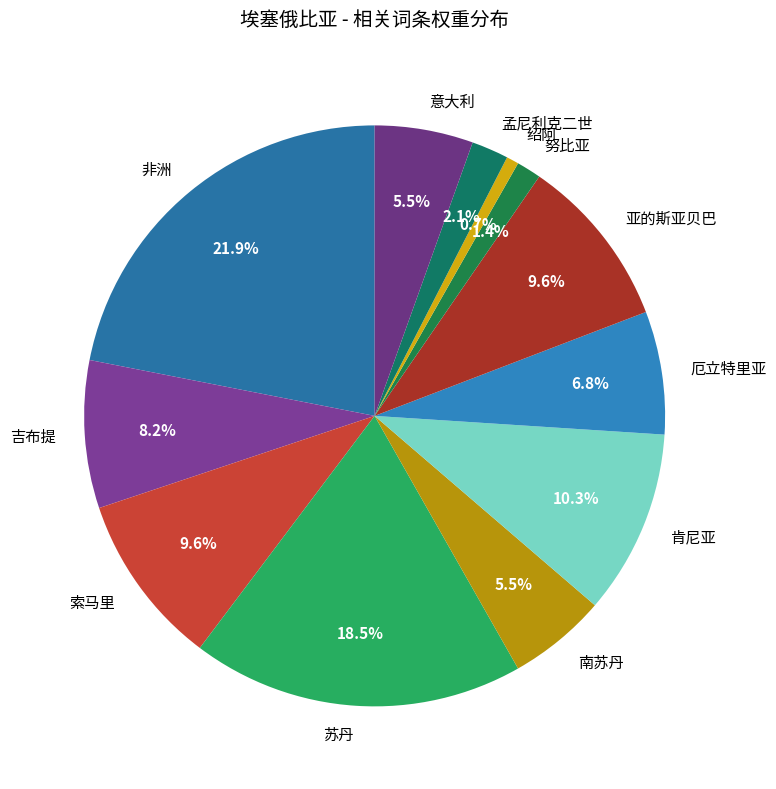

To the nearest percent, what portion does 努比亚 represent?

1%